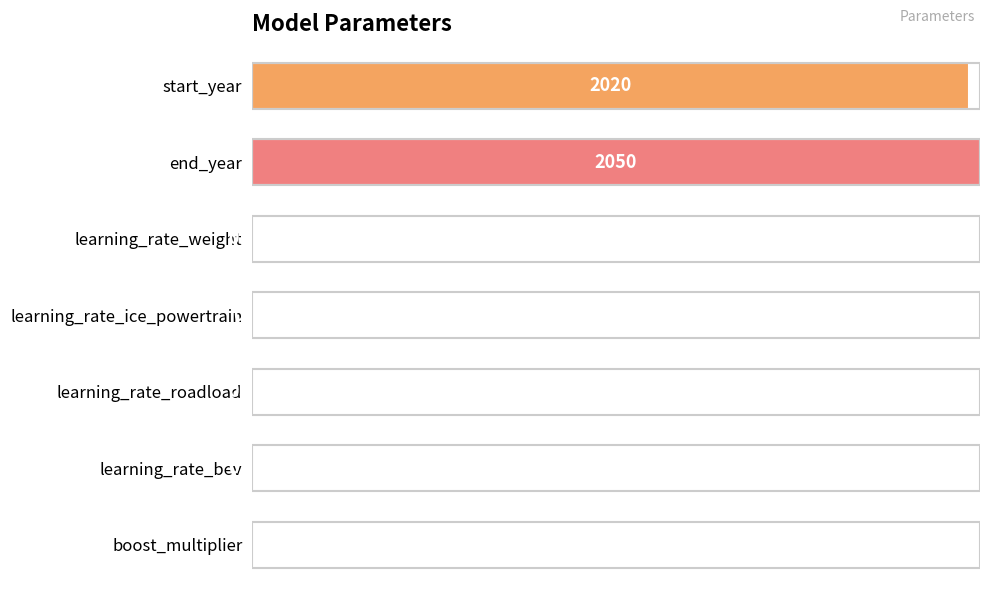

At which label is the value closest to 1025?

start_year